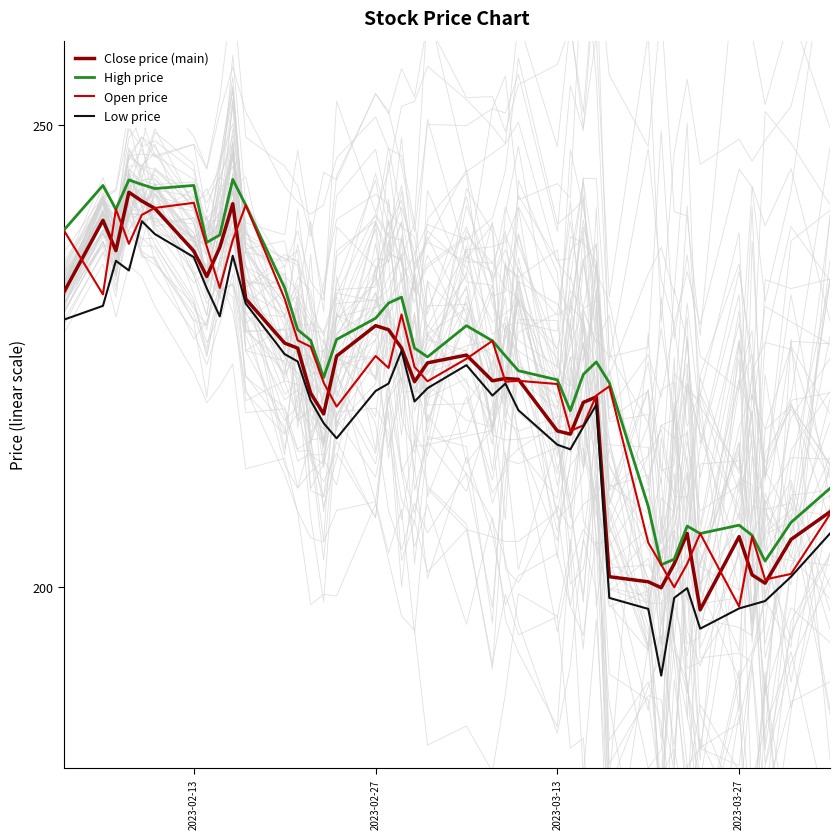

Is the value of Low price at 2023-03-13 greater than the value of Close price (main) at 2023-02-13?

No